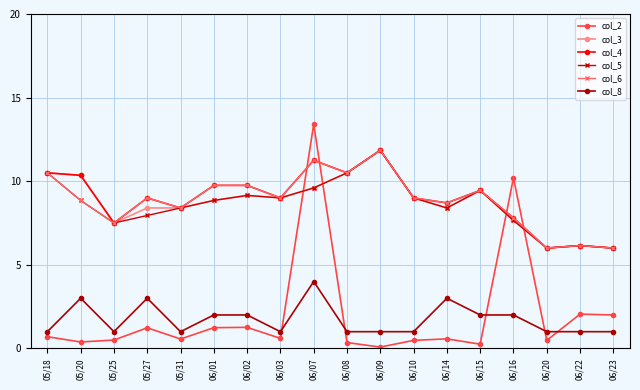

Is it true that col_3 equals 10.5 at 05/18?

True